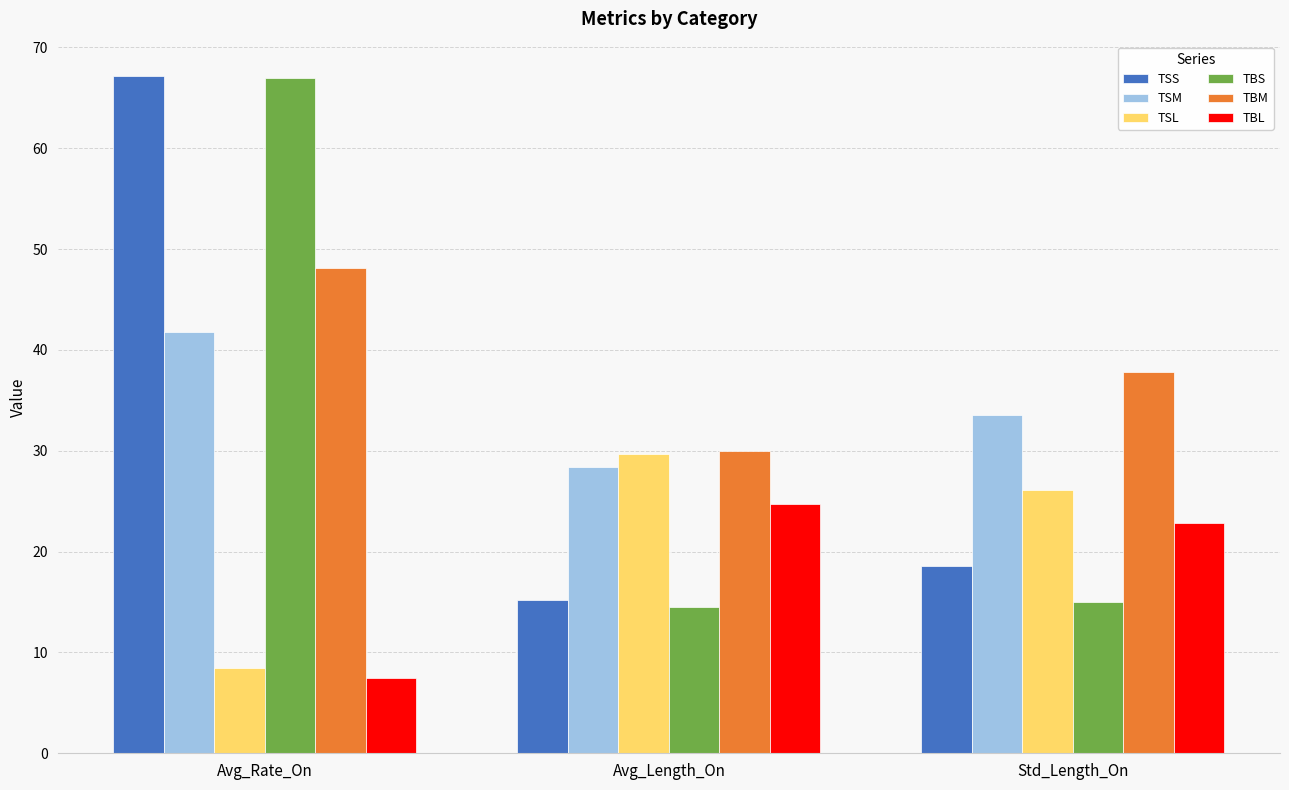

How many data points in TSS are above 18?

2